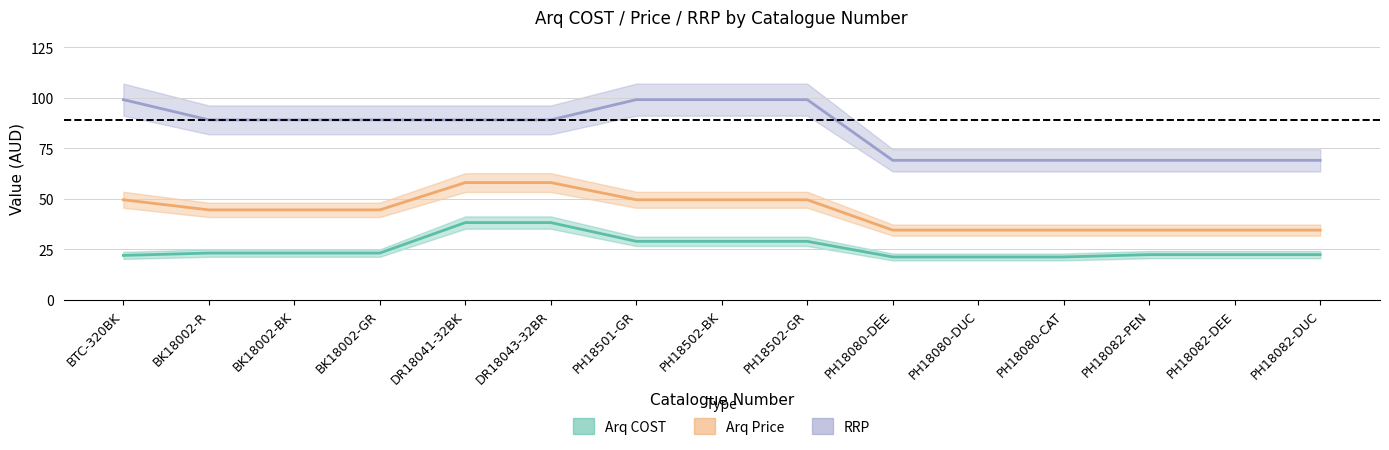

True or false: Arq Price has a value of 13.0 at PH18502-BK.

False